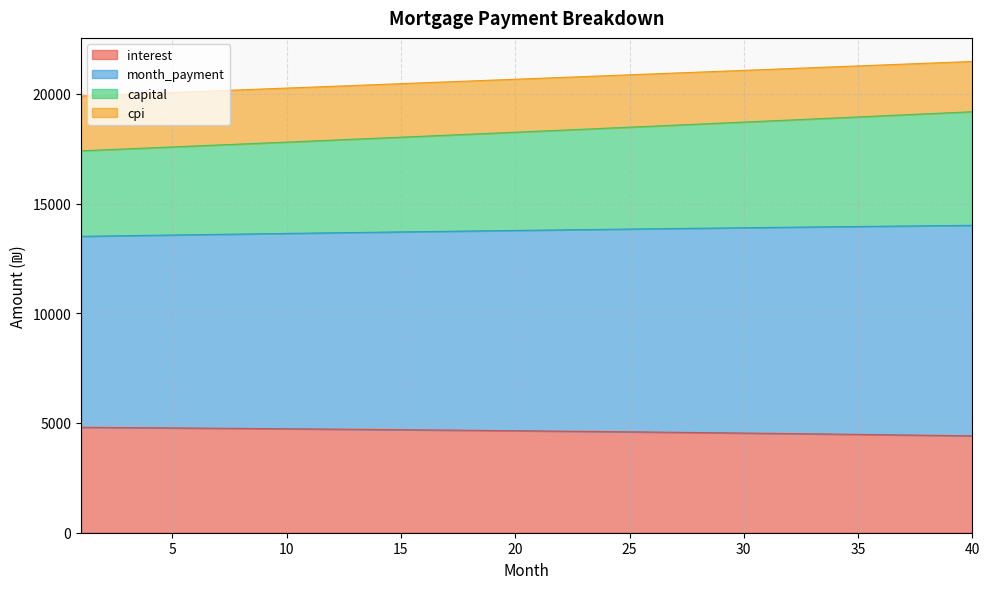

What is the minimum value for interest?

4414.4